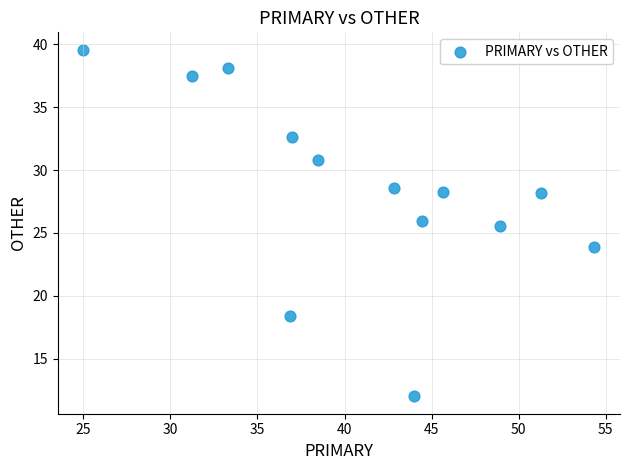

What Y value in the scatter plot is closest to 25?

25.5